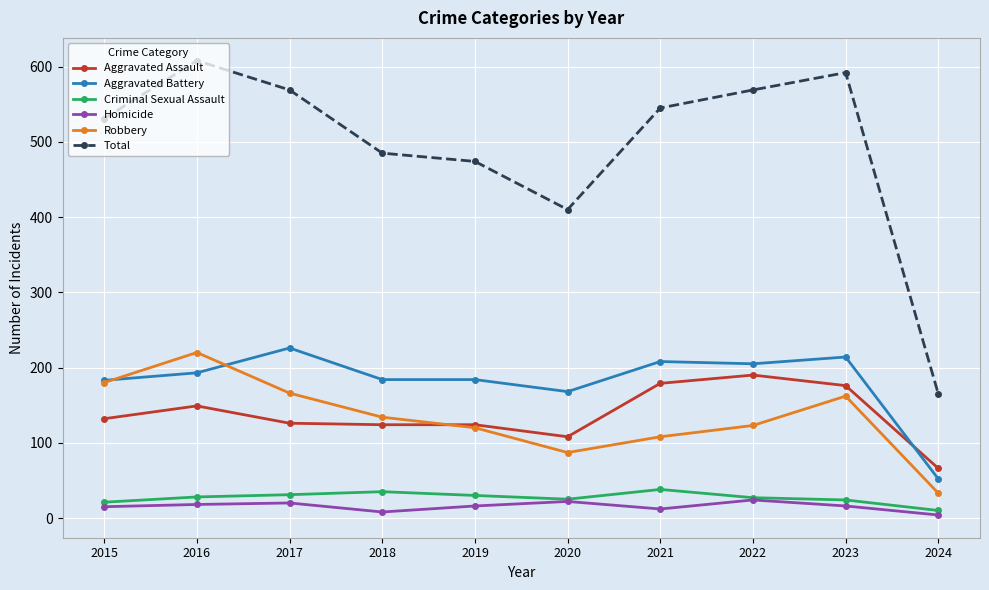

True or false: Homicide and Aggravated Battery intersect in this chart.

False